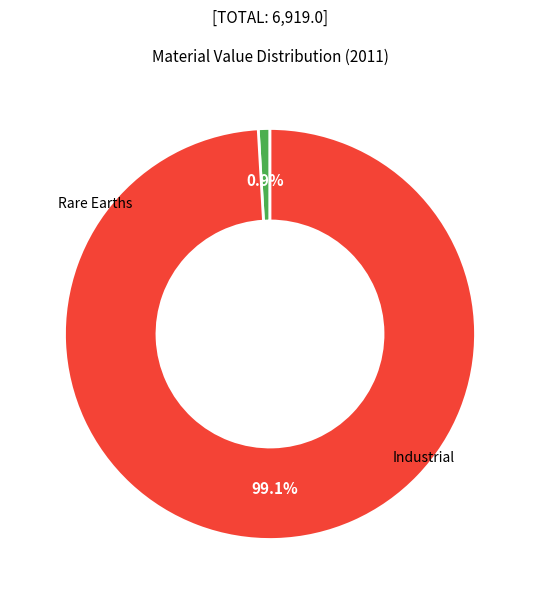

Is there any slice that represents more than half of the pie?

Yes